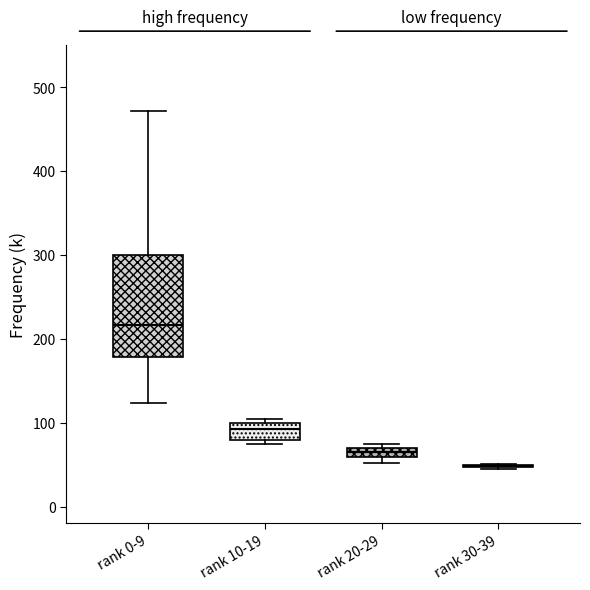

Which box is the tallest, from its lower edge to its upper edge?

rank 0-9